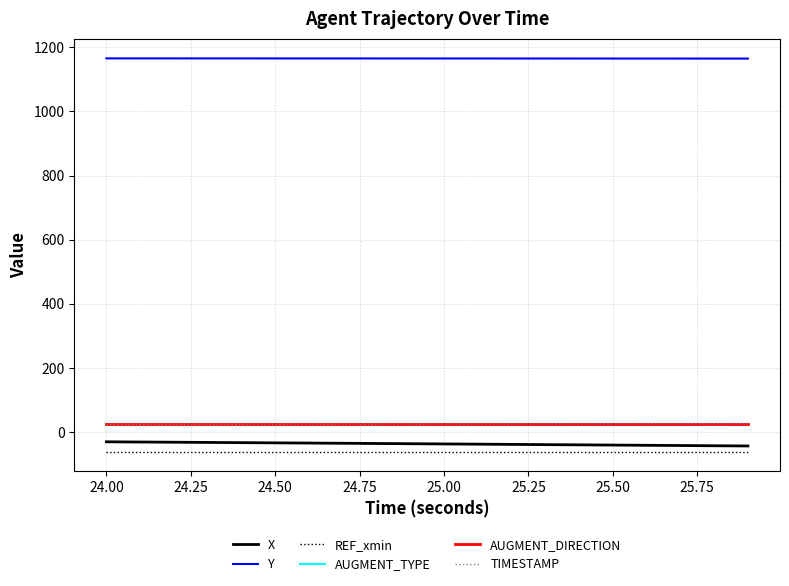

Which series has the largest total across all categories?

Y